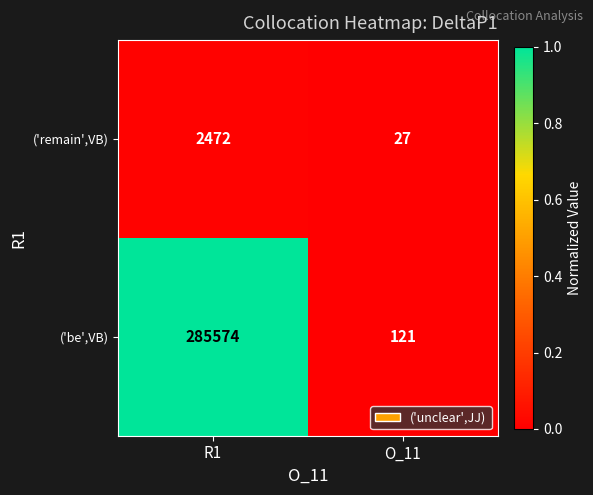

What is the total value across all series at R1?

288046